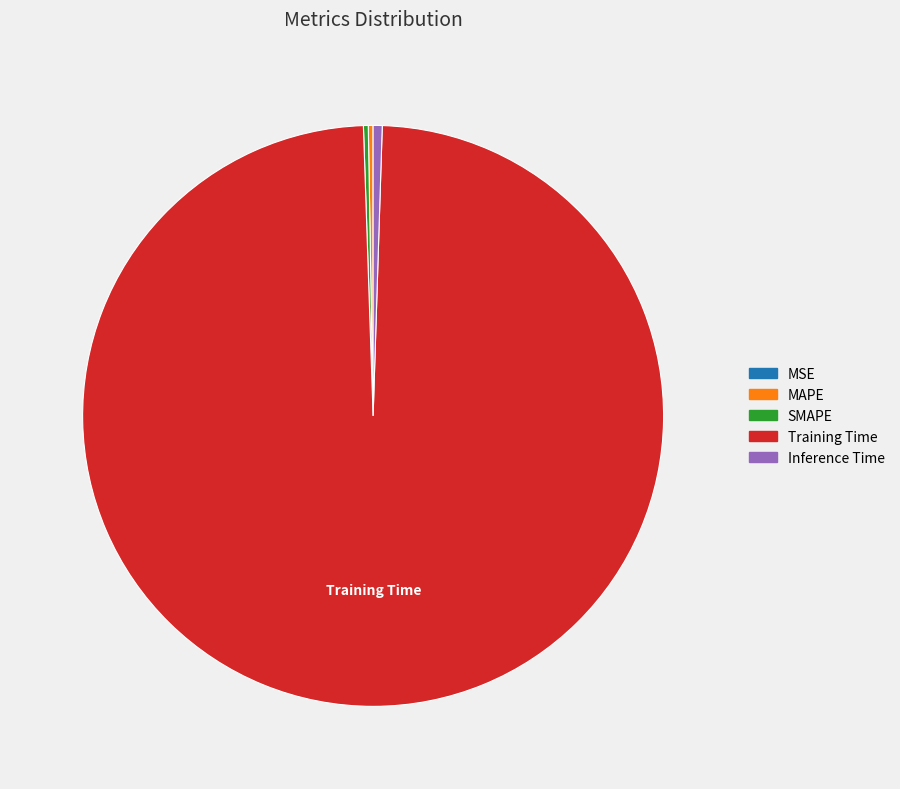

Combined, do Inference Time and Training Time account for over 50%?

Yes